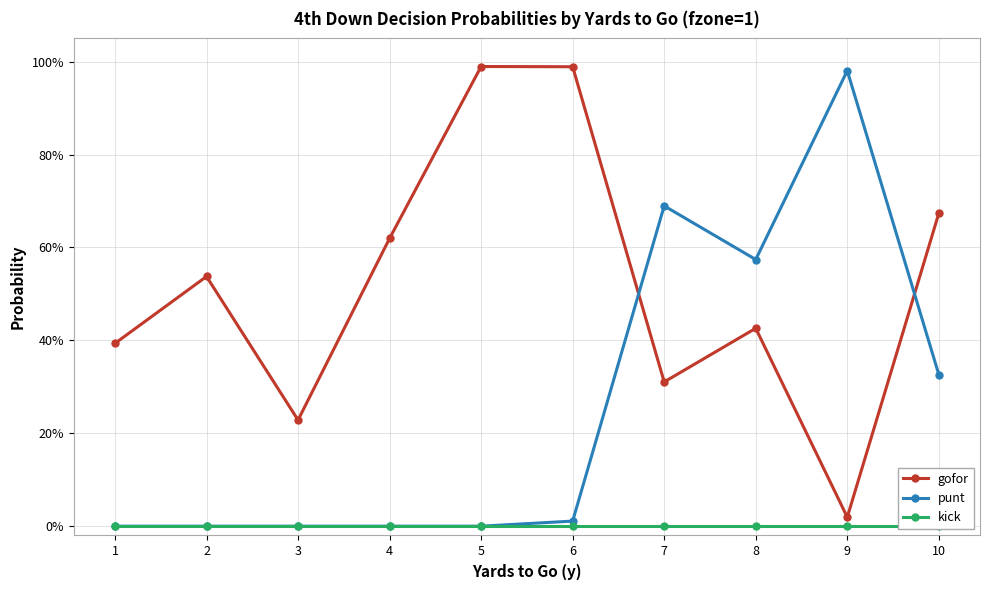

Does the chart display data point markers on the line(s)?

Yes